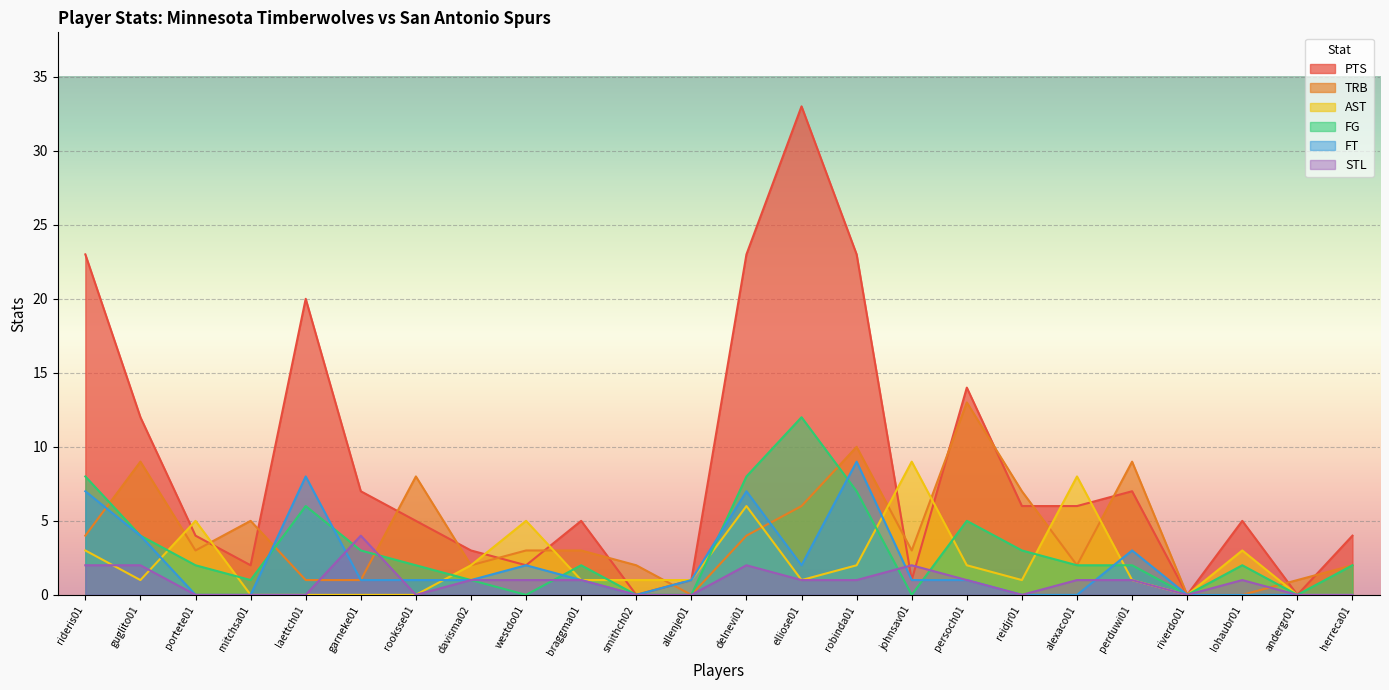

What are all the series names shown in the legend?

PTS, TRB, AST, FG, FT, STL